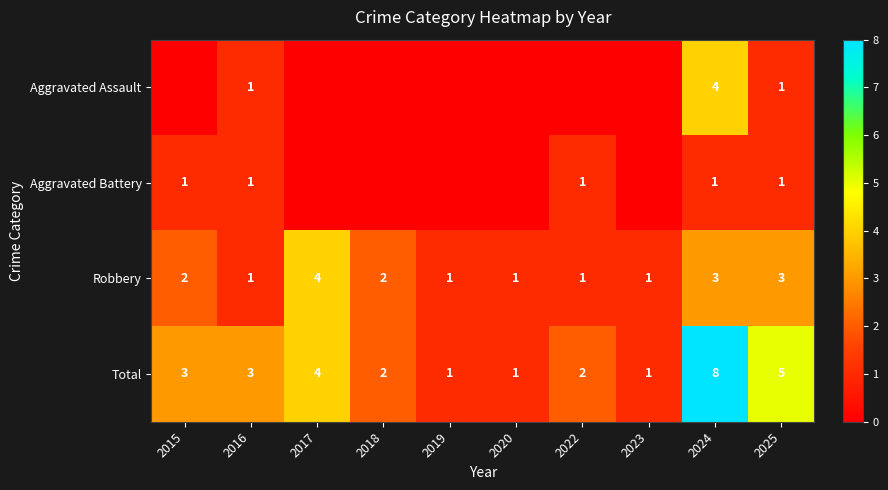

What is the sum of all Robbery values?

19